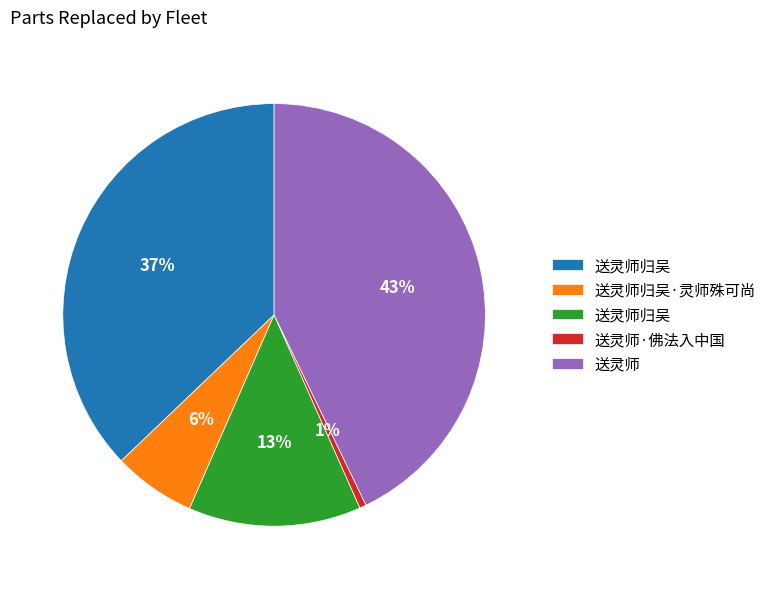

To the nearest percent, what is the average slice percentage?

20%